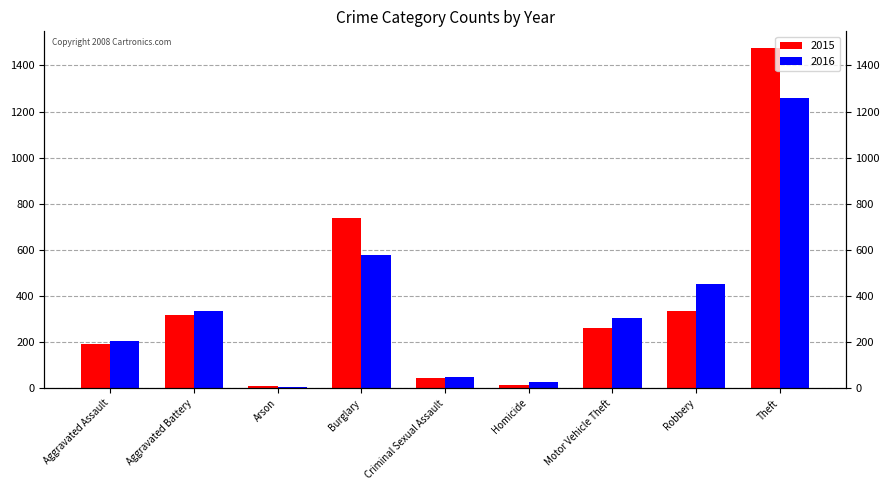

Reading left to right, extract all data points from this chart.

2015: Aggravated Assault=194	Aggravated Battery=316	Arson=9	Burglary=738	Criminal Sexual Assault=46	Homicide=15	Motor Vehicle Theft=263	Robbery=337	Theft=1474
2016: Aggravated Assault=206	Aggravated Battery=336	Arson=7	Burglary=576	Criminal Sexual Assault=50	Homicide=26	Motor Vehicle Theft=304	Robbery=454	Theft=1259